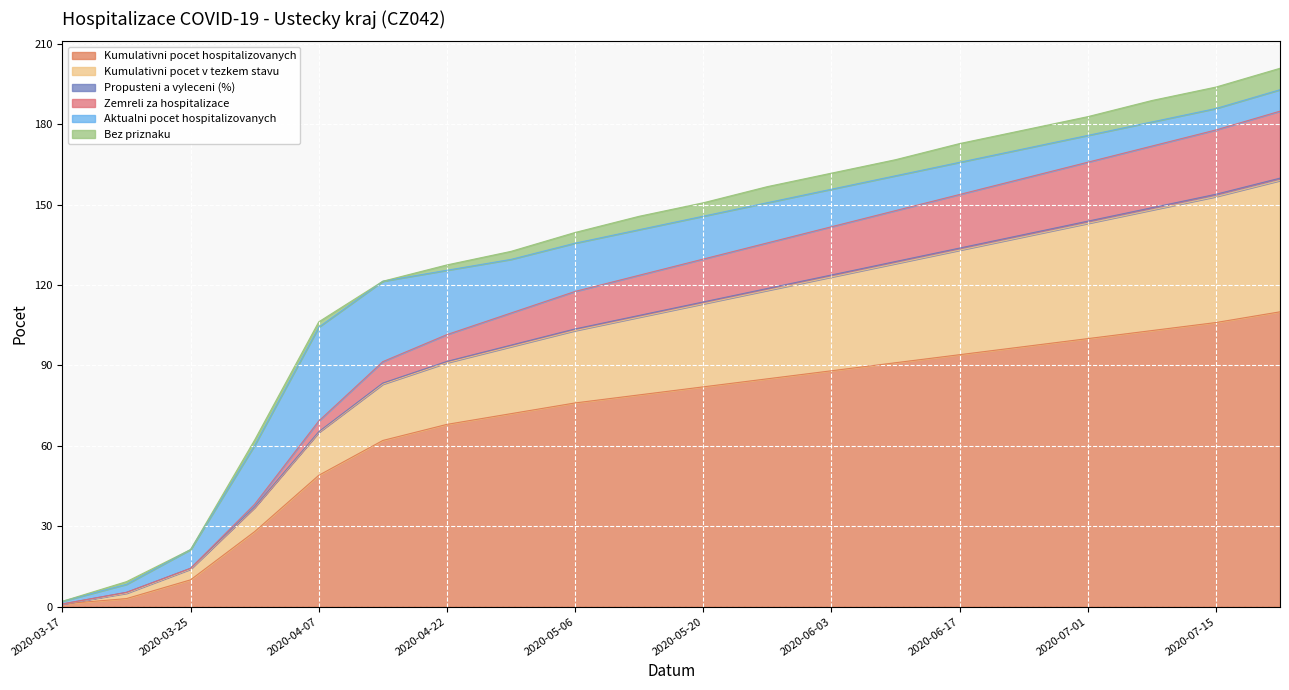

The Zemreli za hospitalizace series shows 153.9 at 2020-07-15. True or false?

True